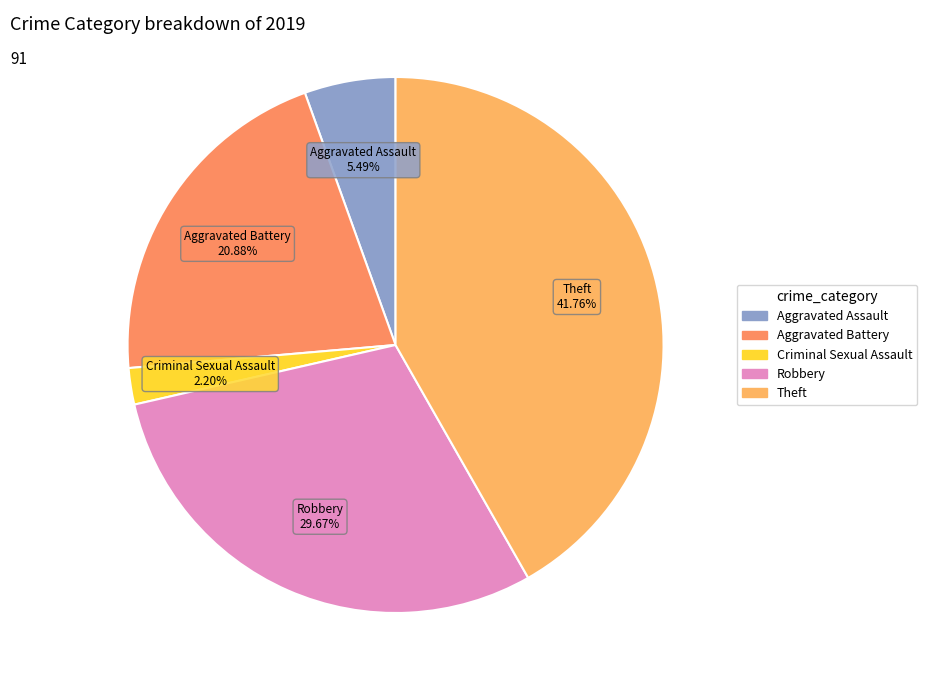

How many slices are in this pie chart?

5